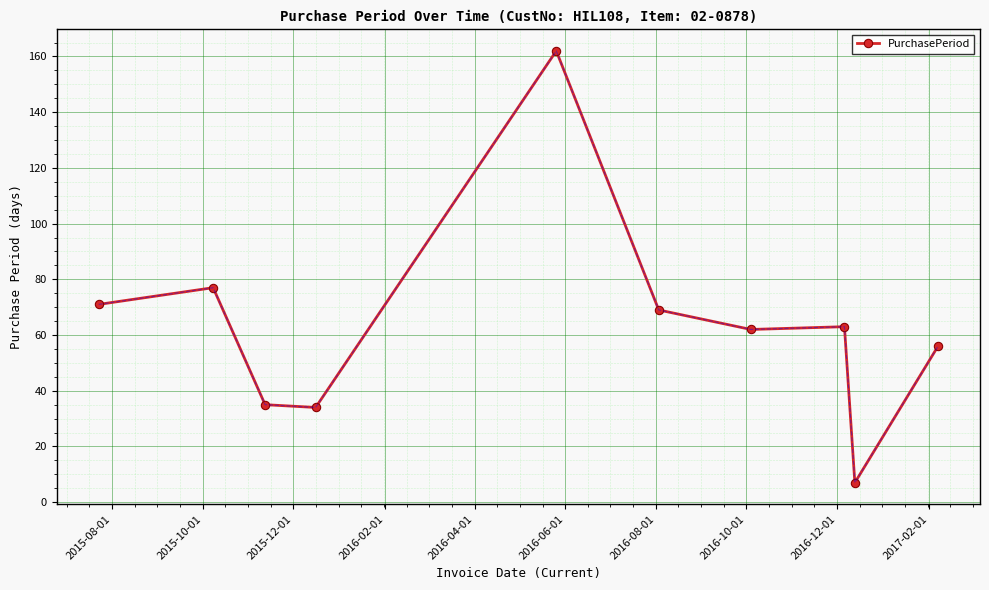

How many lines are shown in the chart?

1